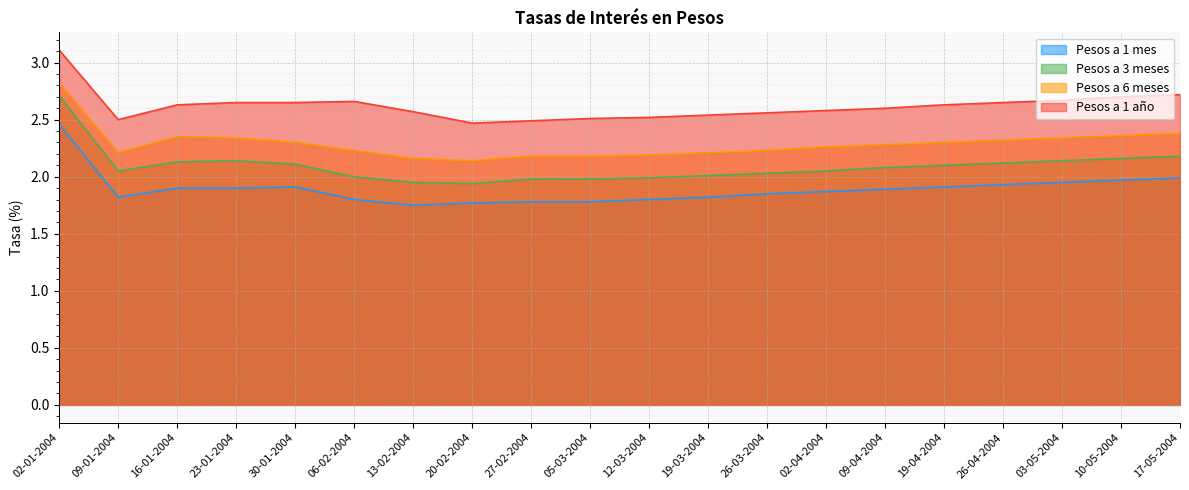

Reading right to left, extract all data points from this chart.

Pesos a 1 mes: 17-05-2004=2.0	10-05-2004=2.0	03-05-2004=1.9	26-04-2004=1.9	19-04-2004=1.9	09-04-2004=1.9	02-04-2004=1.9	26-03-2004=1.9	19-03-2004=1.8	12-03-2004=1.8	05-03-2004=1.8	27-02-2004=1.8	20-02-2004=1.8	13-02-2004=1.8	06-02-2004=1.8	30-01-2004=1.9	23-01-2004=1.9	16-01-2004=1.9	09-01-2004=1.8	02-01-2004=2.5
Pesos a 3 meses: 17-05-2004=2.2	10-05-2004=2.2	03-05-2004=2.1	26-04-2004=2.1	19-04-2004=2.1	09-04-2004=2.1	02-04-2004=2.0	26-03-2004=2.0	19-03-2004=2.0	12-03-2004=2.0	05-03-2004=2.0	27-02-2004=2.0	20-02-2004=1.9	13-02-2004=1.9	06-02-2004=2.0	30-01-2004=2.1	23-01-2004=2.1	16-01-2004=2.1	09-01-2004=2.0	02-01-2004=2.7
Pesos a 6 meses: 17-05-2004=2.4	10-05-2004=2.4	03-05-2004=2.3	26-04-2004=2.3	19-04-2004=2.3	09-04-2004=2.3	02-04-2004=2.3	26-03-2004=2.2	19-03-2004=2.2	12-03-2004=2.2	05-03-2004=2.2	27-02-2004=2.2	20-02-2004=2.1	13-02-2004=2.2	06-02-2004=2.2	30-01-2004=2.3	23-01-2004=2.3	16-01-2004=2.4	09-01-2004=2.2	02-01-2004=2.8
Pesos a 1 año: 17-05-2004=2.7	10-05-2004=2.7	03-05-2004=2.7	26-04-2004=2.6	19-04-2004=2.6	09-04-2004=2.6	02-04-2004=2.6	26-03-2004=2.6	19-03-2004=2.5	12-03-2004=2.5	05-03-2004=2.5	27-02-2004=2.5	20-02-2004=2.5	13-02-2004=2.6	06-02-2004=2.7	30-01-2004=2.6	23-01-2004=2.6	16-01-2004=2.6	09-01-2004=2.5	02-01-2004=3.1